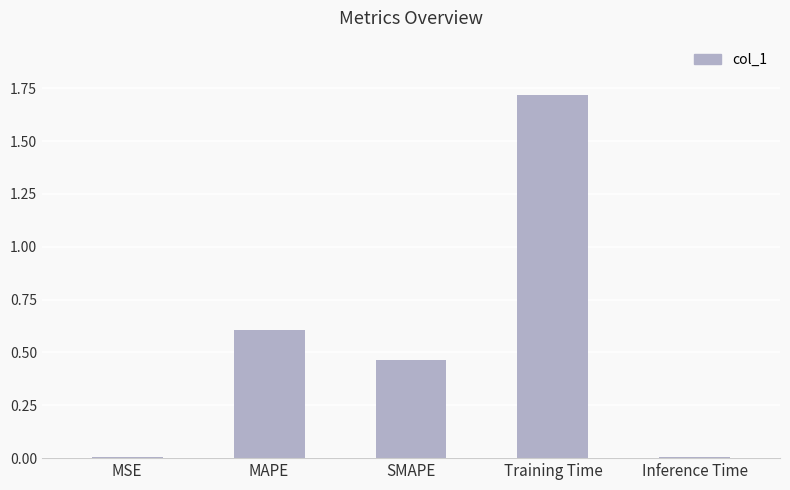

Which category has the highest value across all series?

Training Time